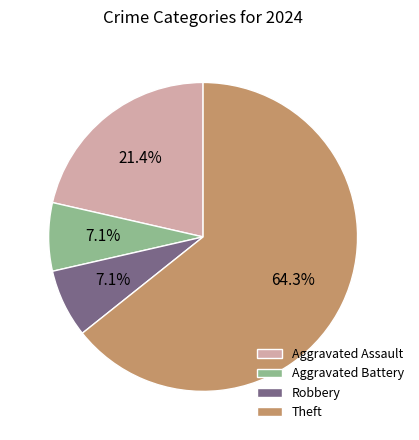

Between Theft and Aggravated Battery, which is larger?

Theft